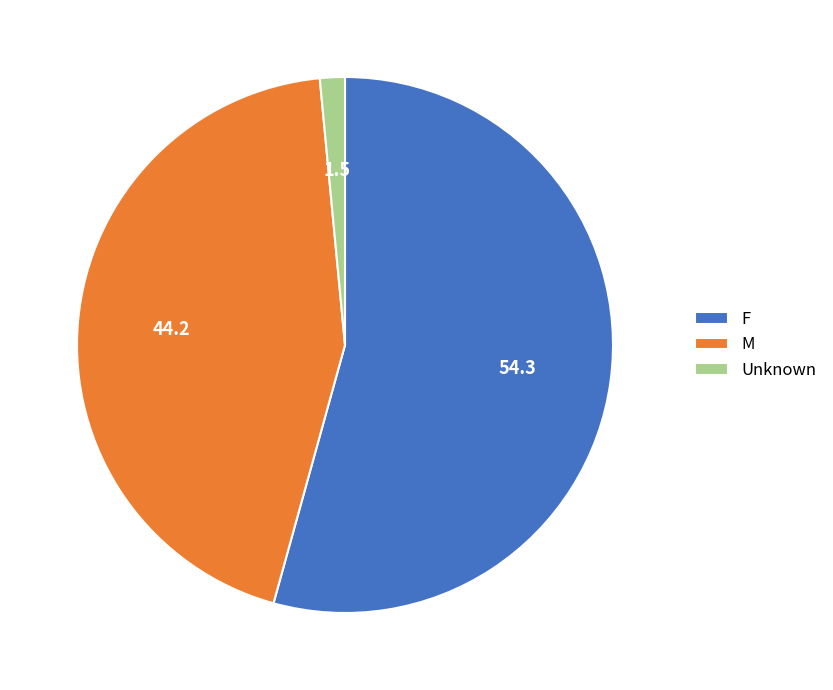

Is the sum of Unknown and M greater than half?

No